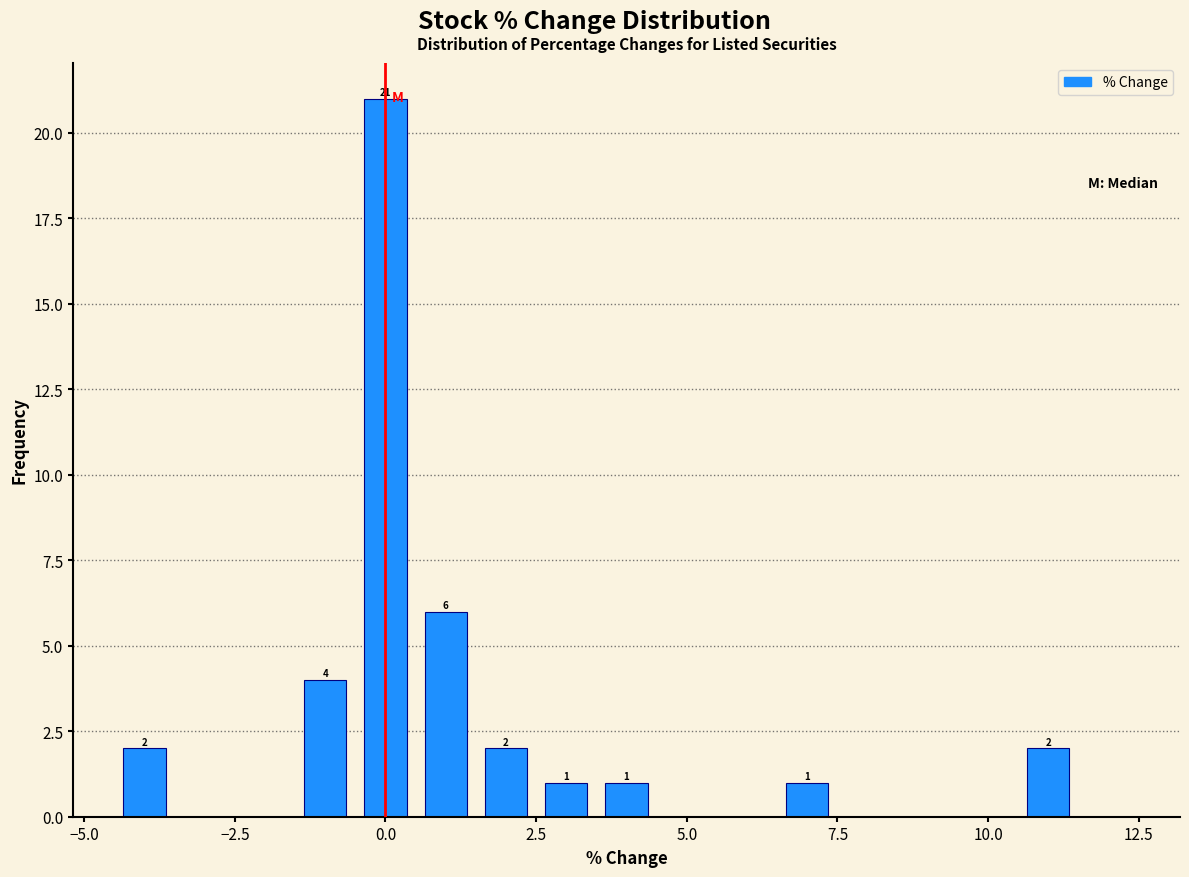

Around what value on the x-axis is the tallest bar? Give the approximate position of its centre, as read against the axis.

0.0